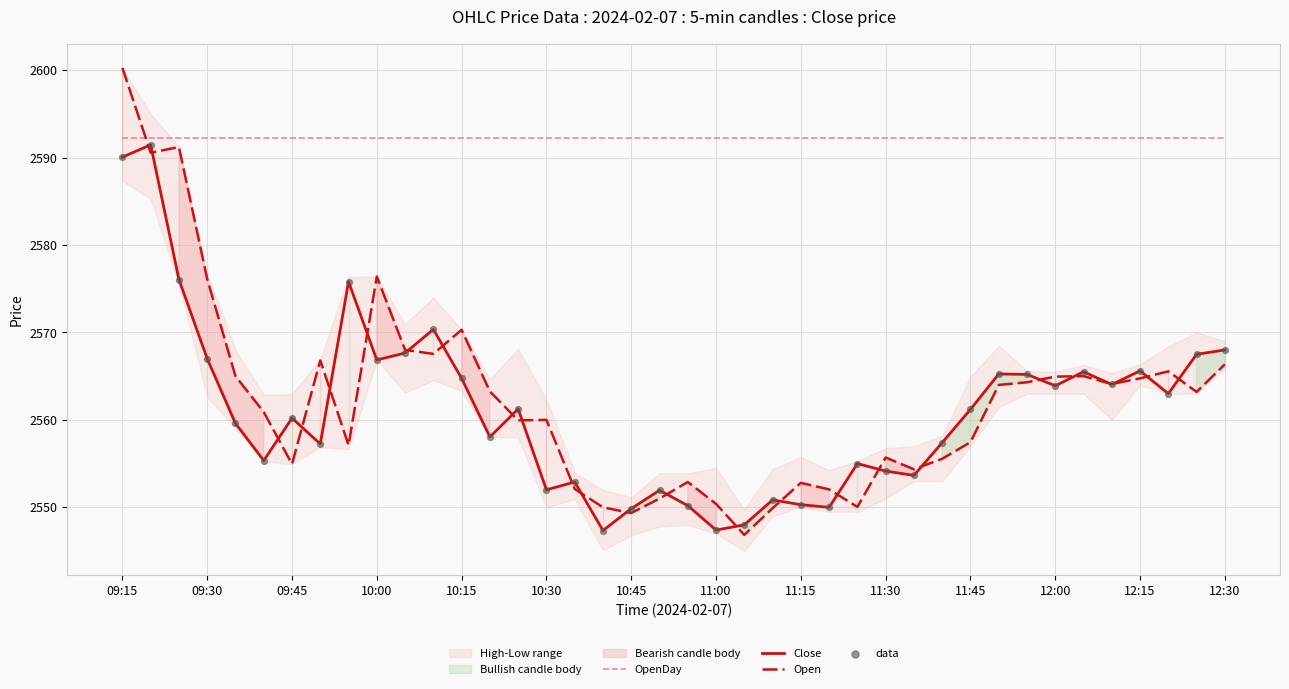

After their last crossing, which series has the higher values: Open or OpenDay?

OpenDay